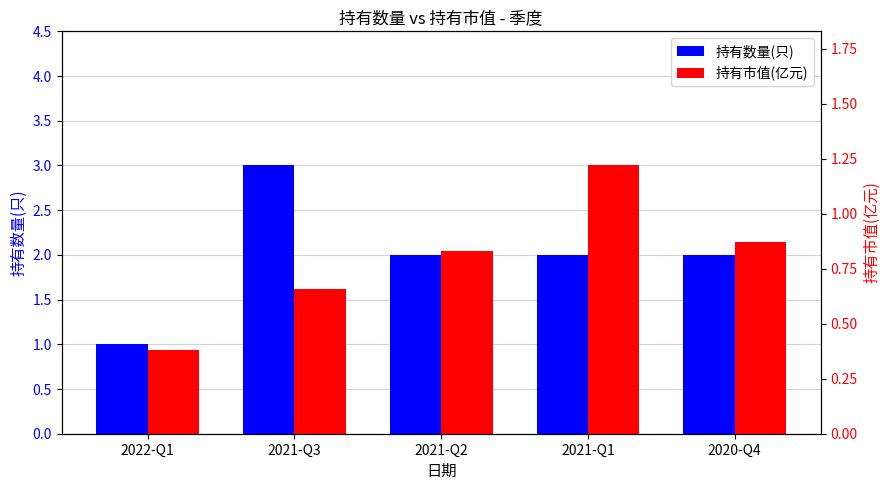

At 2021-Q1, list the series in order from smallest to largest.

持有市值(亿元), 持有数量(只)